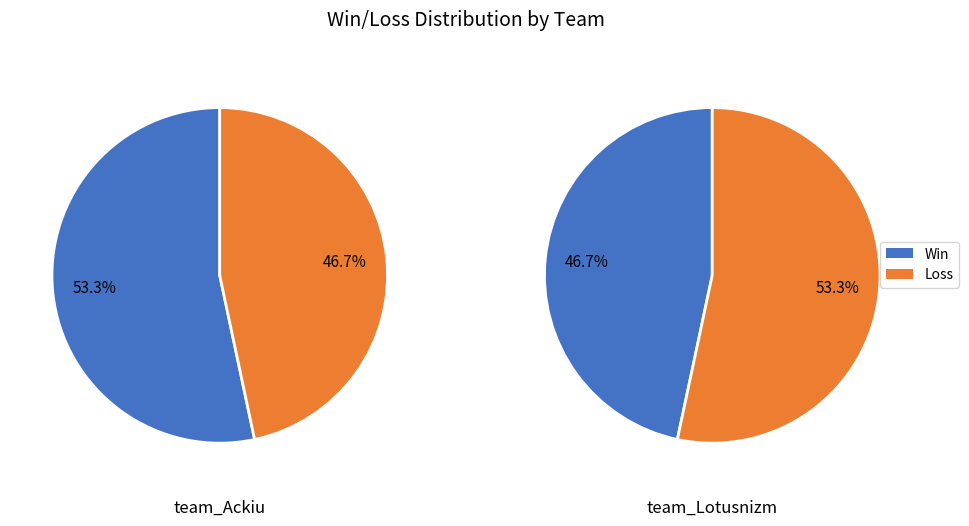

To the nearest percent, what is the average slice percentage?

50%